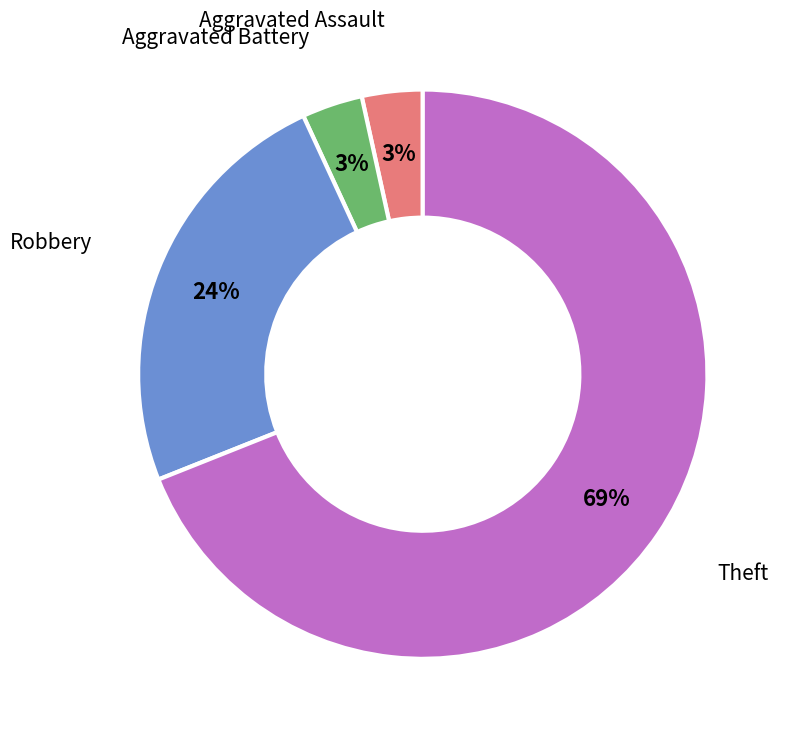

Is there any slice that represents more than half of the pie?

Yes